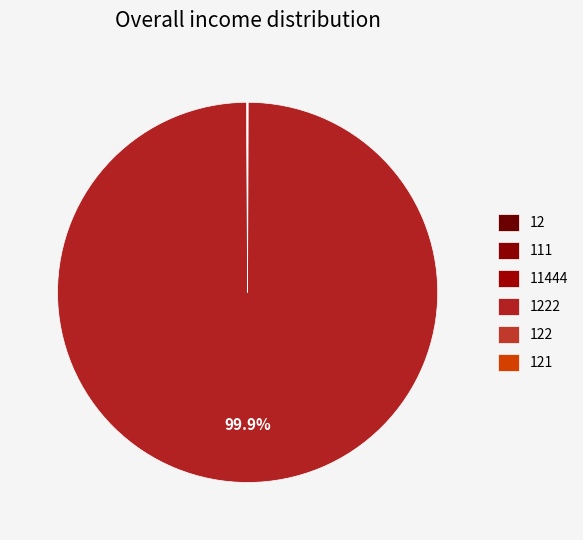

Combined, what portion of the pie is 1222 and 121?

99.9%